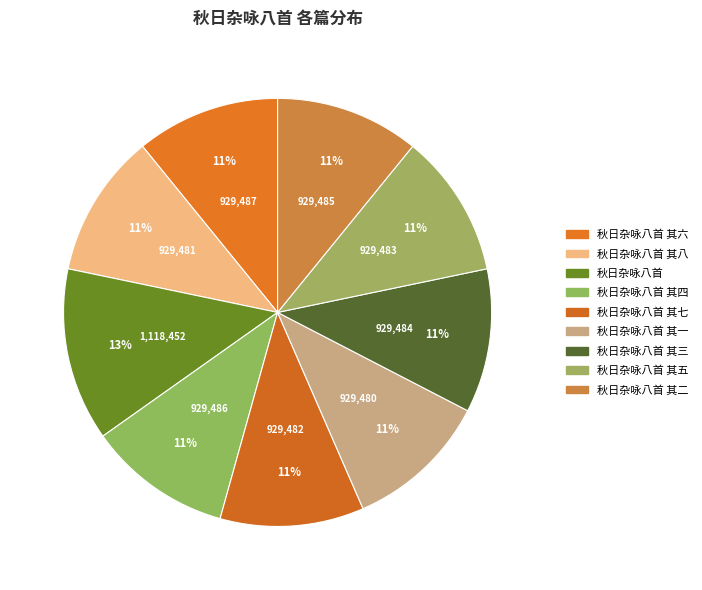

True or false: 秋日杂咏八首 其二 accounts for 22% of the total.

False